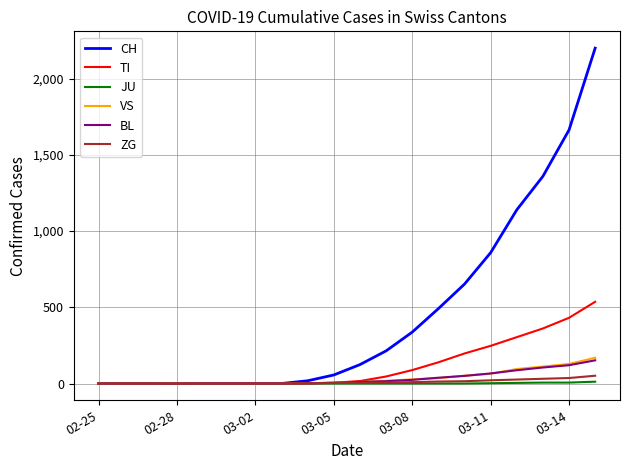

Which series has the widest spread of values?

CH